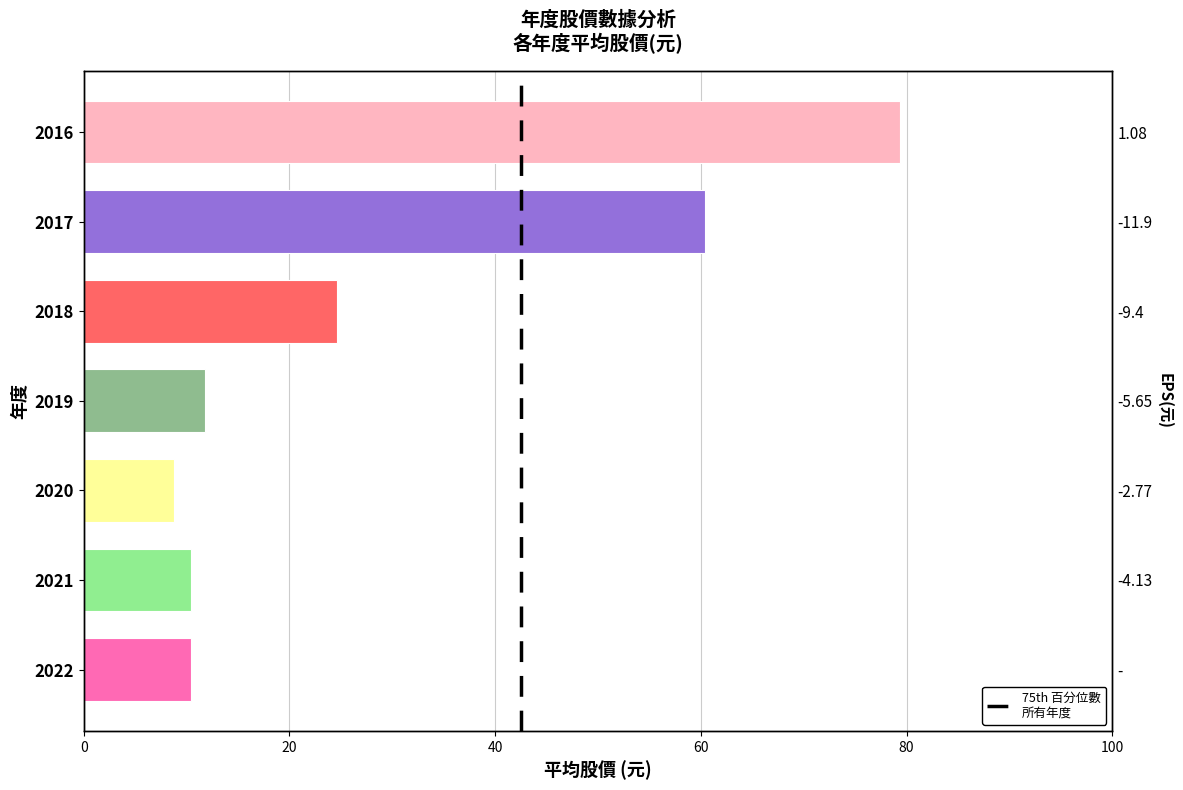

Between 2021 and 2022, which is larger?

2021